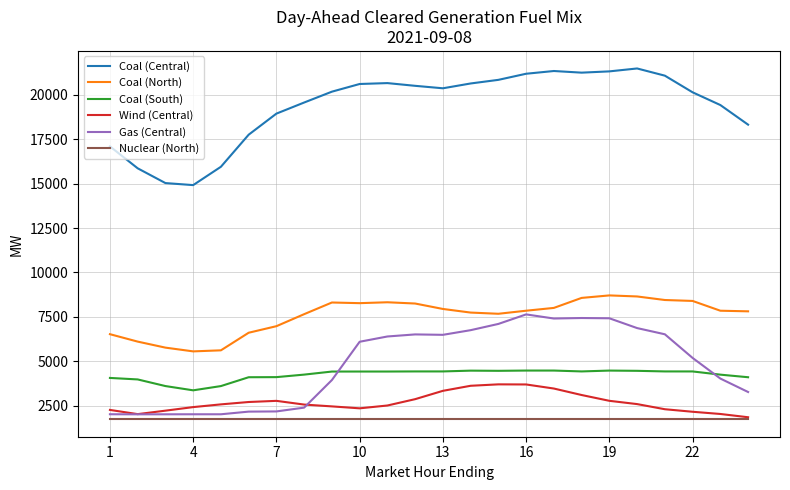

True or false: Coal (South) and Wind (Central) cross at least once.

False